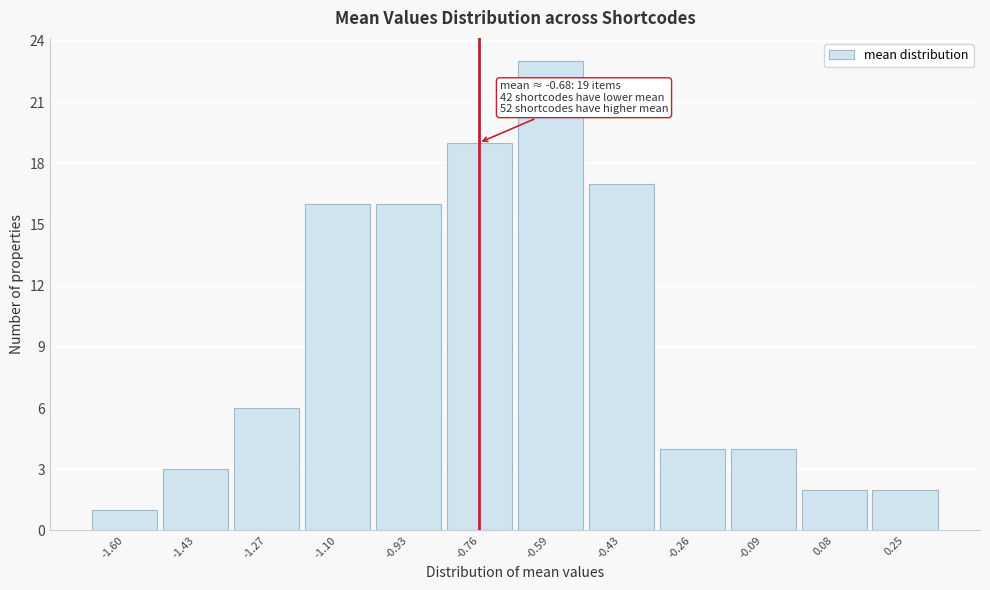

Reading right to left, list all the values displayed in this chart.

2	2	4	4	17	23	19	16	16	6	3	1